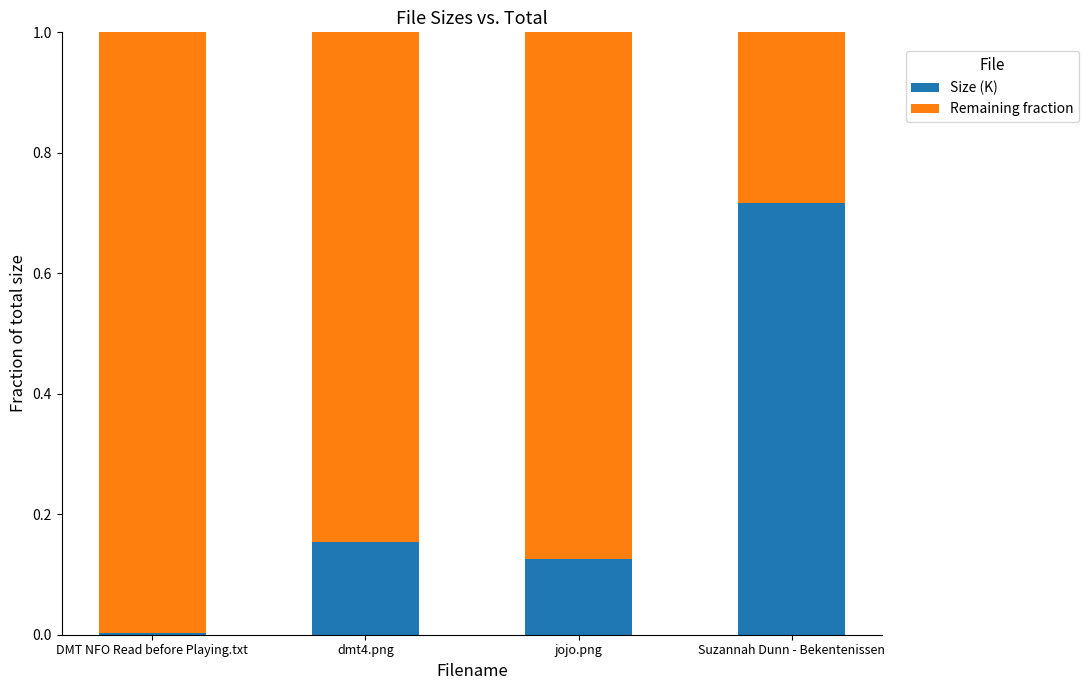

What is the total value across all series at dmt4.png?

1.0